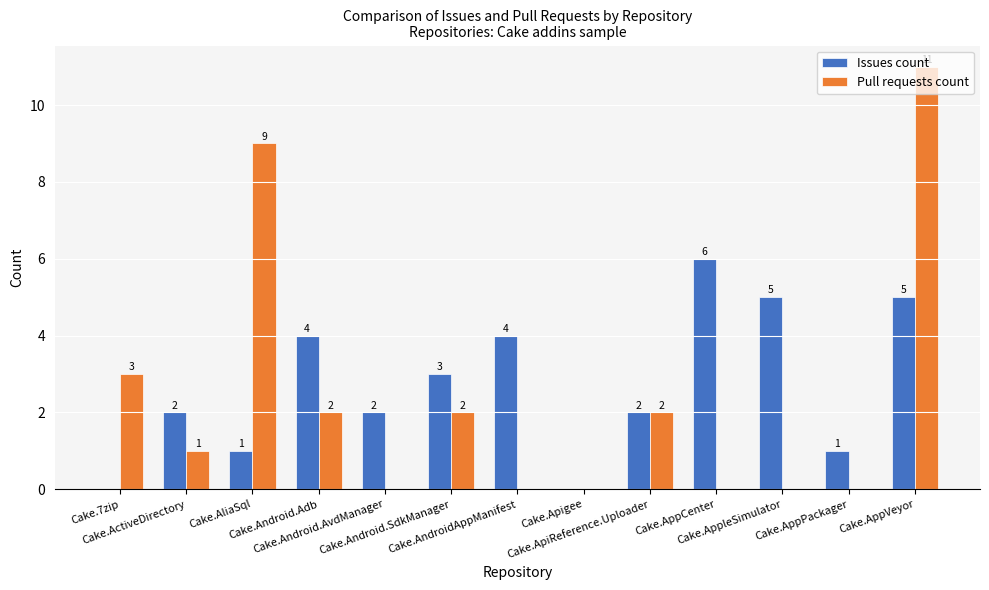

How many groups of bars are there?

13